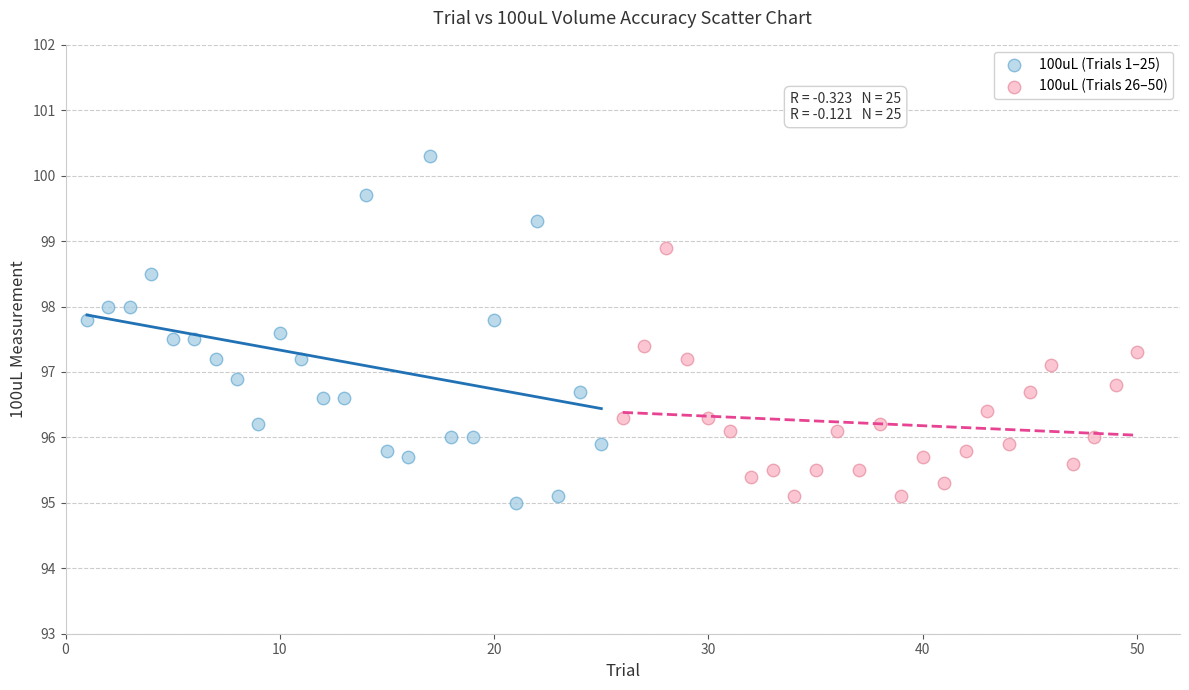

Which series has the largest Y range (max minus min)?

100uL (Trials 1–25)